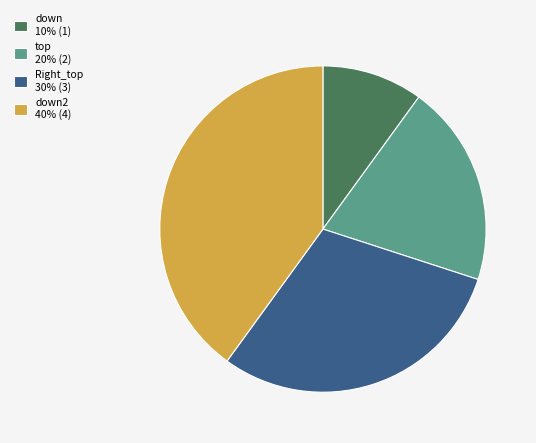

How many slices are in this pie chart?

4